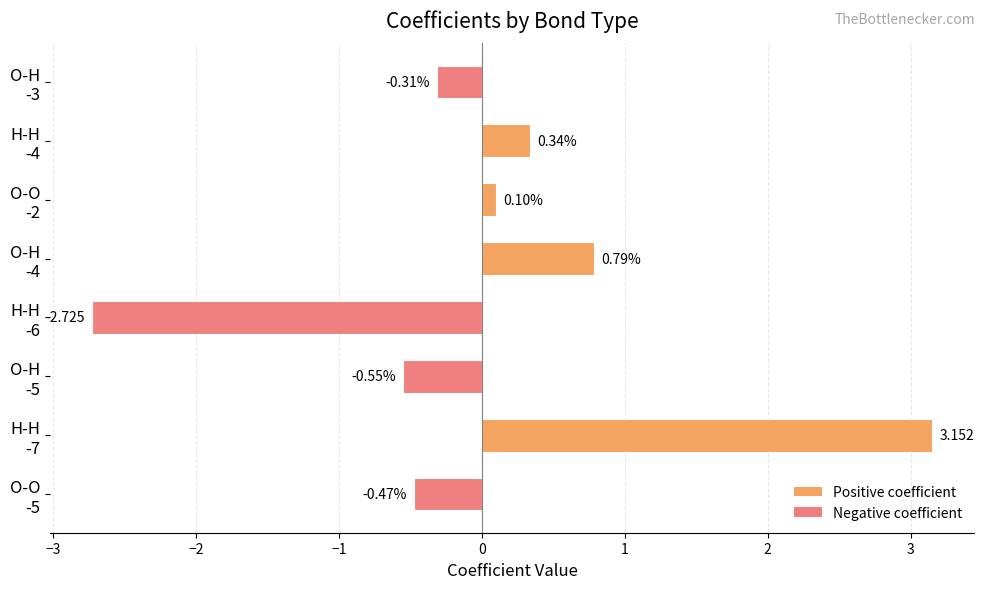

How many values are above zero?

4